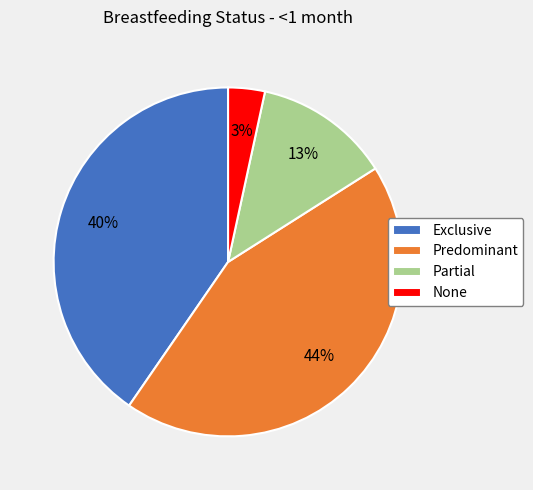

What is the smallest slice in the pie chart?

None